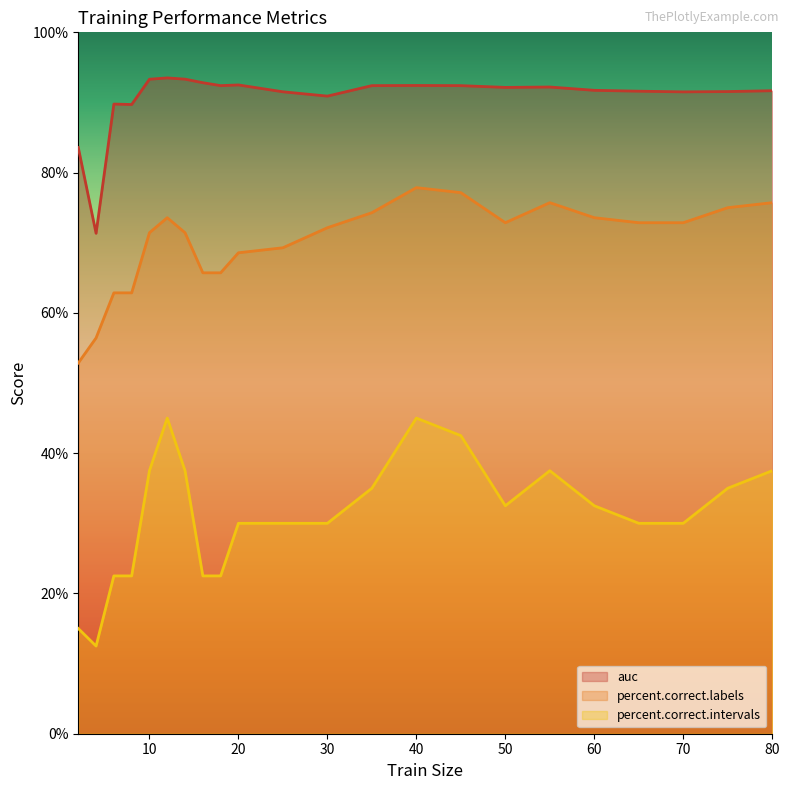

How many interior local valleys does the percent.correct.labels series have?

1